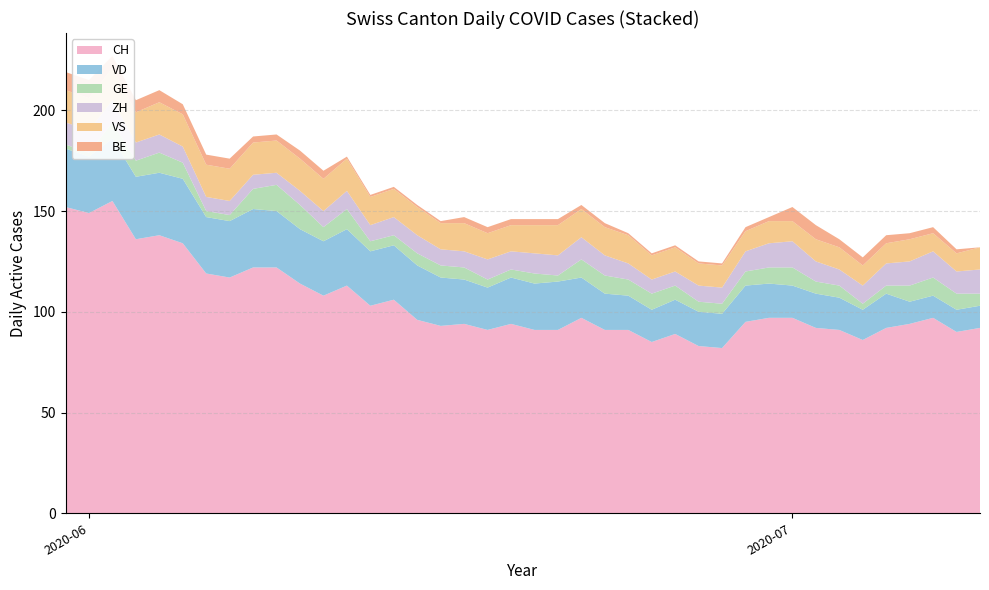

Reading left to right, list all the values displayed in this chart.

CH: 0=152	1=149	2=155	3=136	4=138	5=134	6=119	7=117	8=122	9=122	10=114	11=108	12=113	13=103	14=106	15=96	16=93	17=94	18=91	19=94	20=91	21=91	22=97	23=91	24=91	25=85	26=89	27=83	28=82	29=95	30=97	31=97	32=92	33=91	34=86	35=92	36=94	37=97	38=90	39=92
VD: 0=29	1=28	2=31	3=31	4=31	5=32	6=28	7=28	8=29	9=28	10=27	11=27	12=28	13=27	14=27	15=27	16=24	17=22	18=21	19=23	20=23	21=24	22=20	23=18	24=17	25=16	26=17	27=17	28=17	29=18	30=17	31=16	32=17	33=16	34=15	35=17	36=11	37=11	38=11	39=11
GE: 0=2	1=2	2=8	3=8	4=10	5=8	6=3	7=3	8=10	9=13	10=12	11=7	12=10	13=5	14=5	15=6	16=6	17=6	18=4	19=4	20=5	21=3	22=9	23=9	24=8	25=8	26=7	27=5	28=5	29=7	30=8	31=9	32=6	33=6	34=3	35=4	36=8	37=9	38=8	39=6
ZH: 0=11	1=11	2=11	3=9	4=9	5=8	6=7	7=7	8=7	9=6	10=7	11=8	12=9	13=8	14=9	15=9	16=8	17=8	18=10	19=9	20=10	21=10	22=11	23=10	24=8	25=7	26=7	27=8	28=8	29=10	30=12	31=13	32=10	33=8	34=9	35=11	36=12	37=13	38=11	39=12
VS: 0=16	1=16	2=16	3=15	4=16	5=16	6=16	7=16	8=16	9=16	10=16	11=16	12=16	13=14	14=14	15=14	16=13	17=14	18=13	19=13	20=14	21=15	22=14	23=14	24=14	25=12	26=12	27=11	28=11	29=10	30=11	31=10	32=11	33=11	34=10	35=10	36=11	37=9	38=9	39=11
BE: 0=9	1=9	2=6	3=6	4=6	5=5	6=5	7=5	8=3	9=3	10=4	11=4	12=1	13=1	14=1	15=1	16=1	17=3	18=3	19=3	20=3	21=3	22=2	23=2	24=1	25=1	26=1	27=1	28=1	29=2	30=2	31=7	32=7	33=4	34=4	35=4	36=3	37=3	38=2	39=0